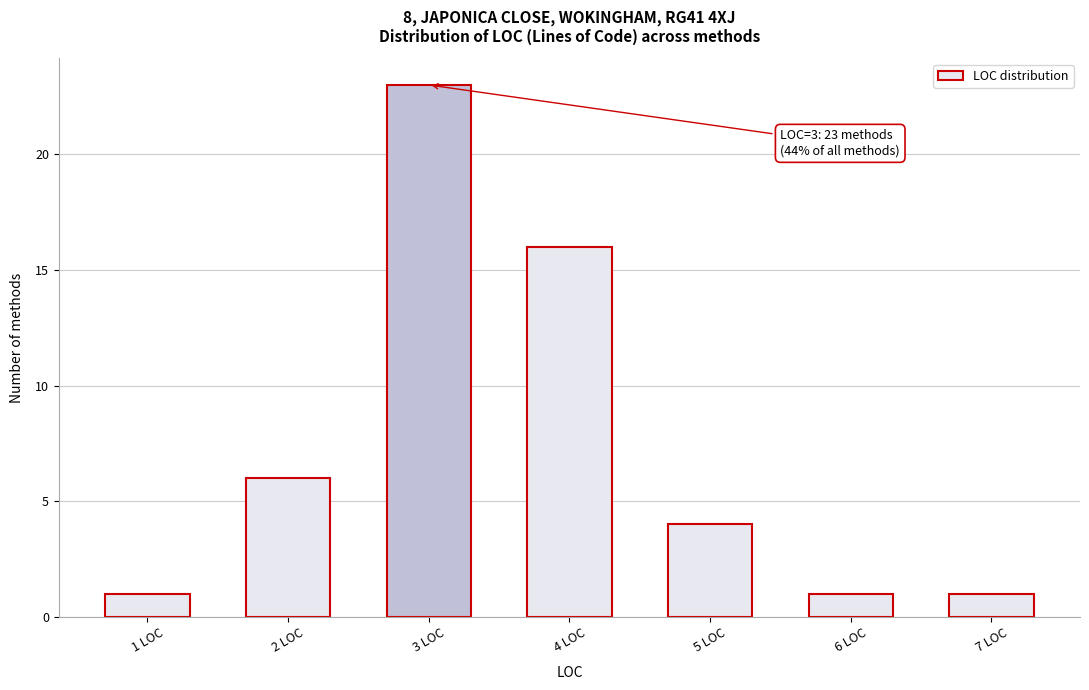

Reading right to left, what are all the values shown in this chart?

7 LOC=1	6 LOC=1	5 LOC=4	4 LOC=16	3 LOC=23	2 LOC=6	1 LOC=1